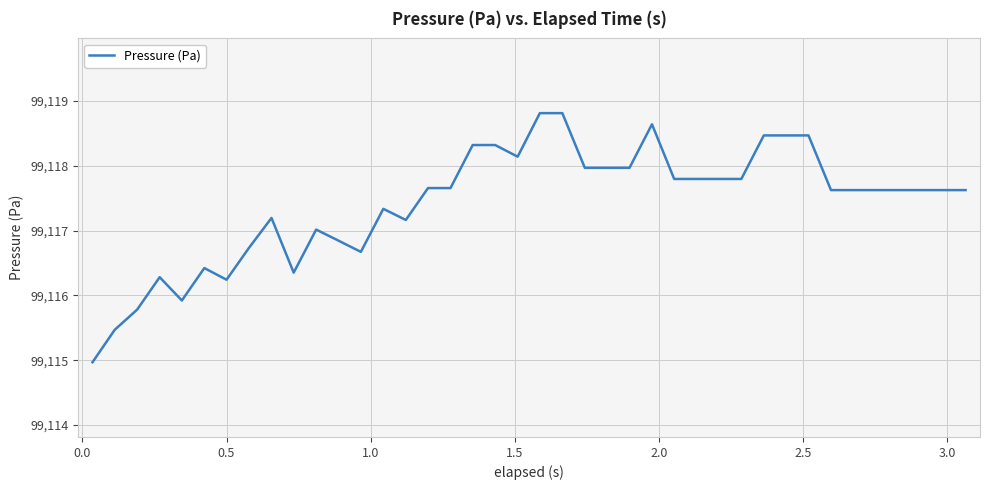

Reading left to right, what are all the values shown in this chart?

99115.0	99115.5	99115.8	99116.3	99115.9	99116.4	99116.2	99116.7	99117.2	99116.4	99117.0	99116.8	99116.7	99117.3	99117.2	99117.7	99117.7	99118.3	99118.3	99118.1	99118.8	99118.8	99118.0	99118.0	99118.0	99118.6	99117.8	99117.8	99117.8	99117.8	99118.5	99118.5	99118.5	99117.6	99117.6	99117.6	99117.6	99117.6	99117.6	99117.6